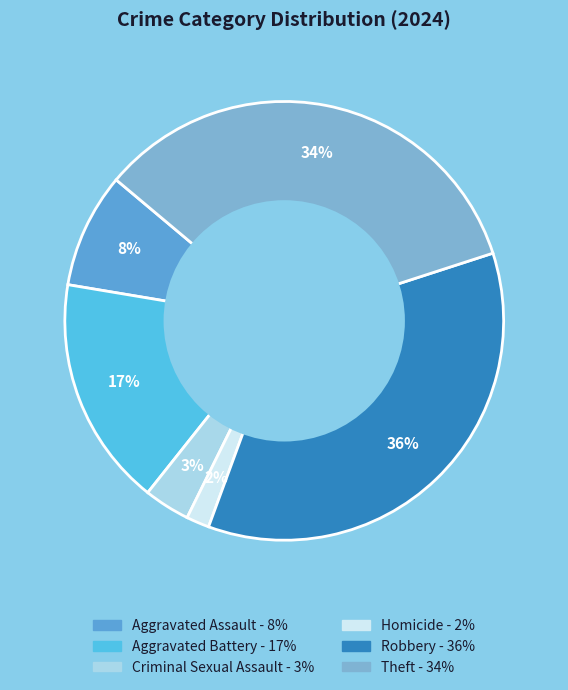

Is there a majority slice in this chart?

No